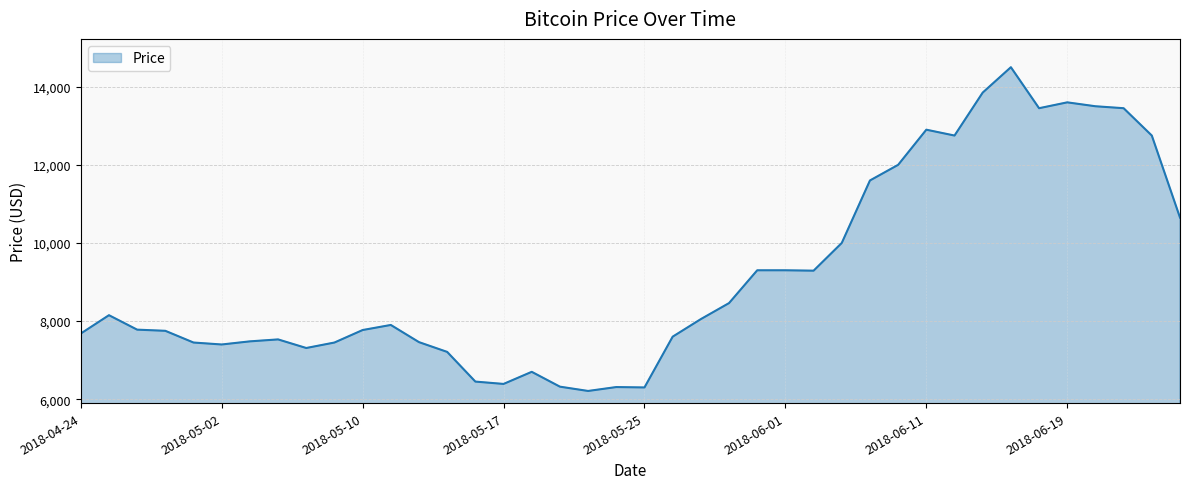

What is the maximum value shown in the chart?

14500